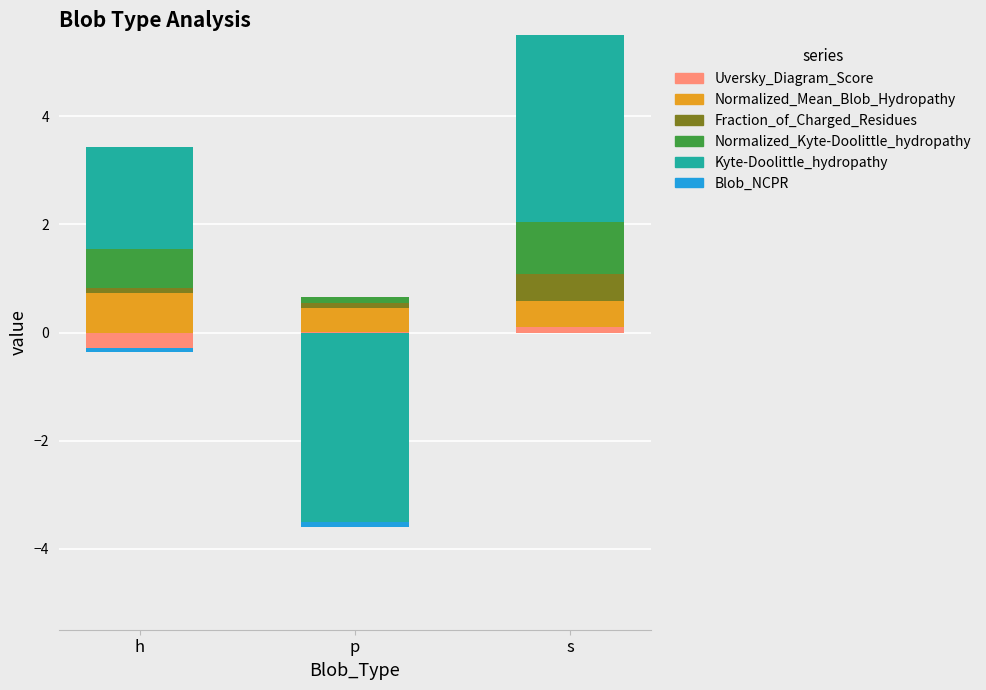

Which series has the largest range (max minus min)?

Kyte-Doolittle_hydropathy